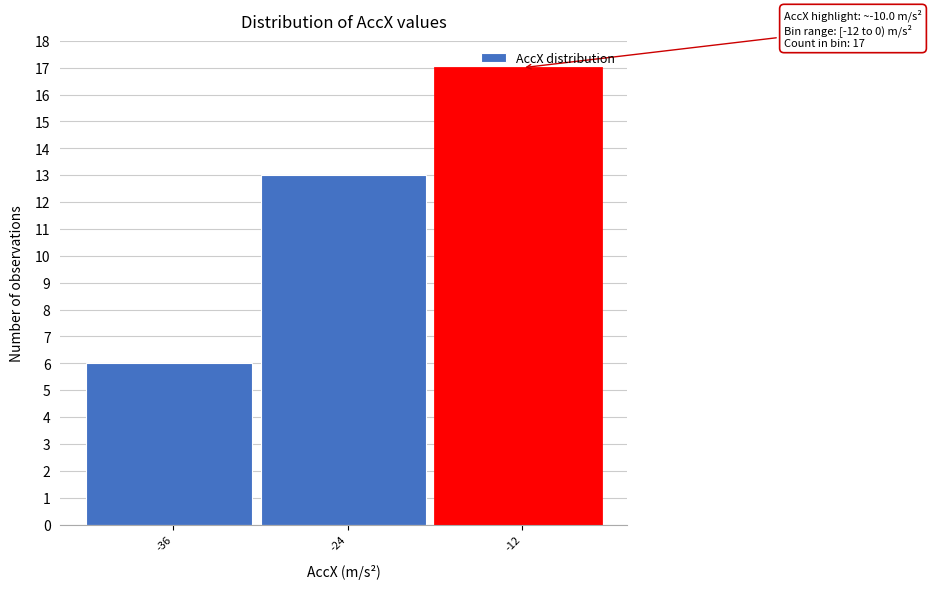

Is it true that the value at -12 is 17?

True